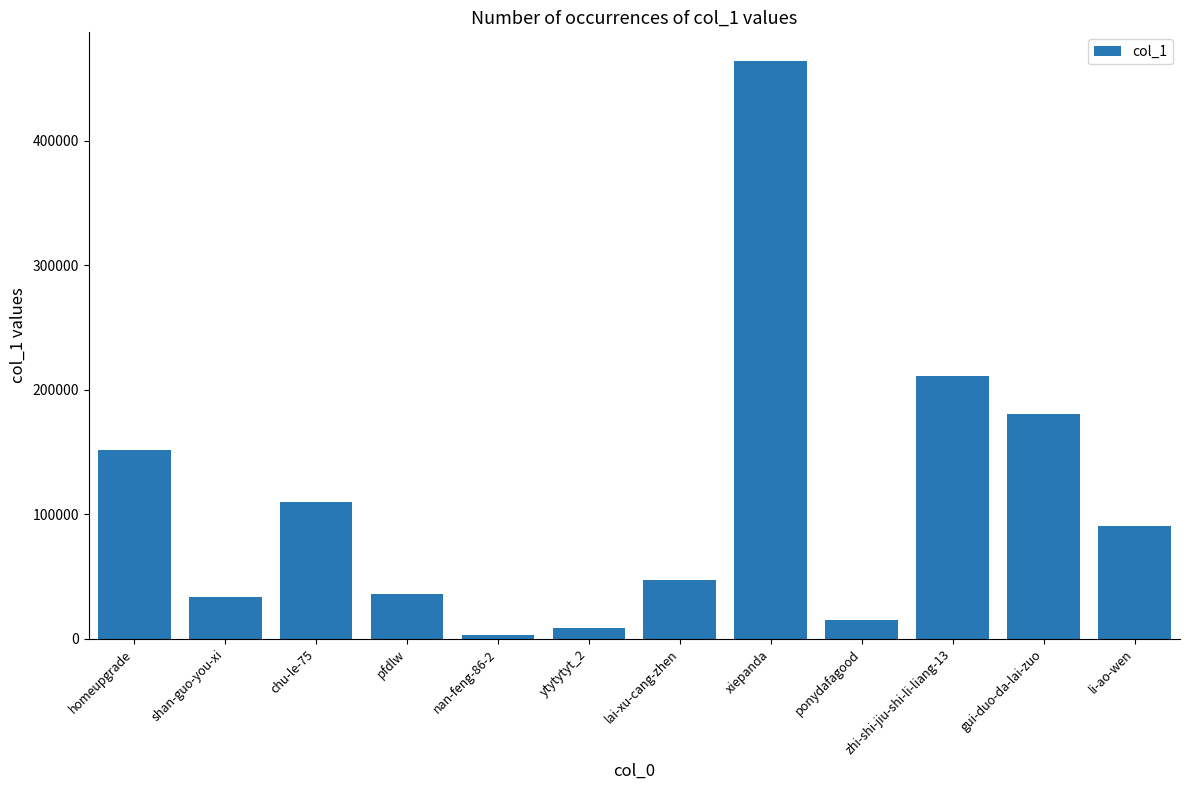

What position from the right is ytytytyt_2?

7